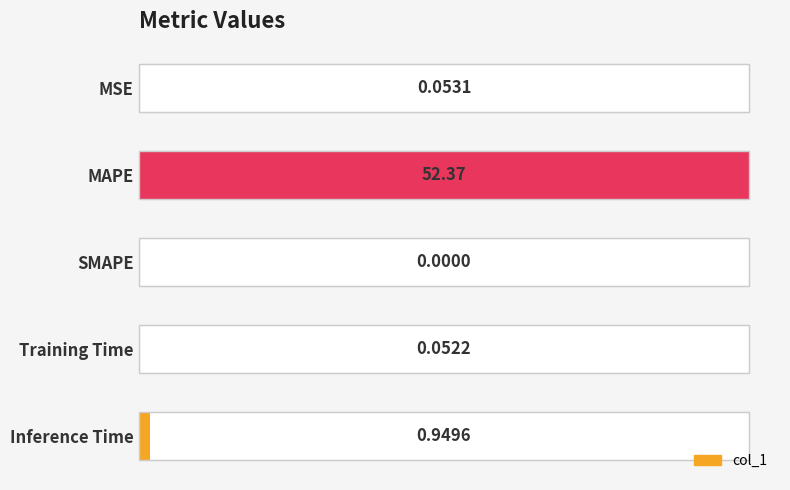

What is the average value?

10.7